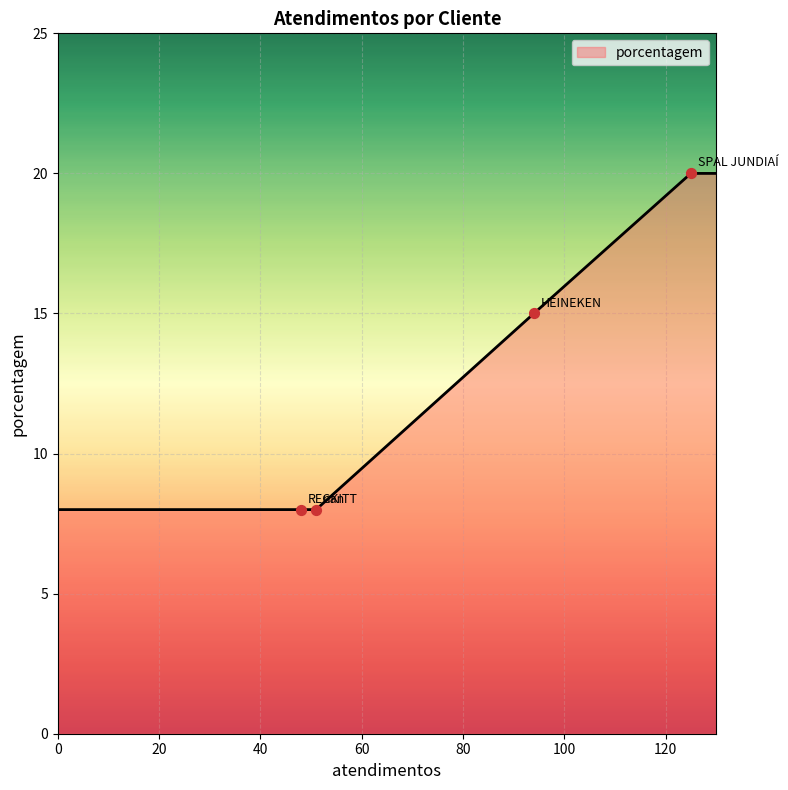

What is the maximum value shown in the chart?

20